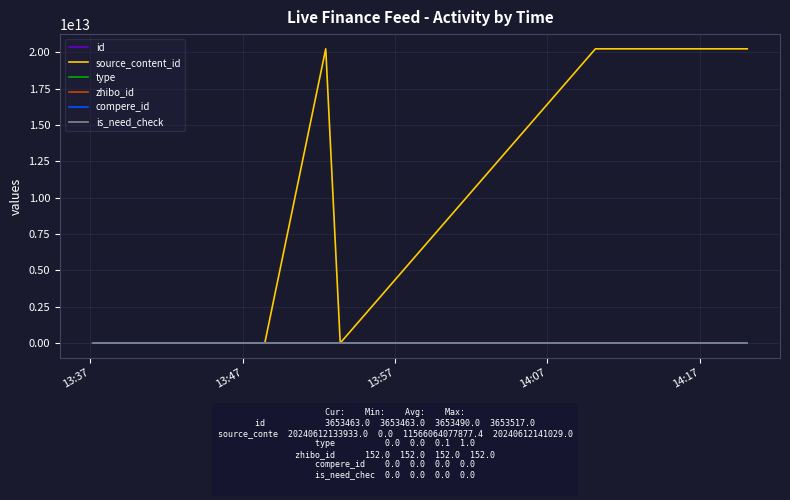

Is this an area chart (filled region under the line)?

No